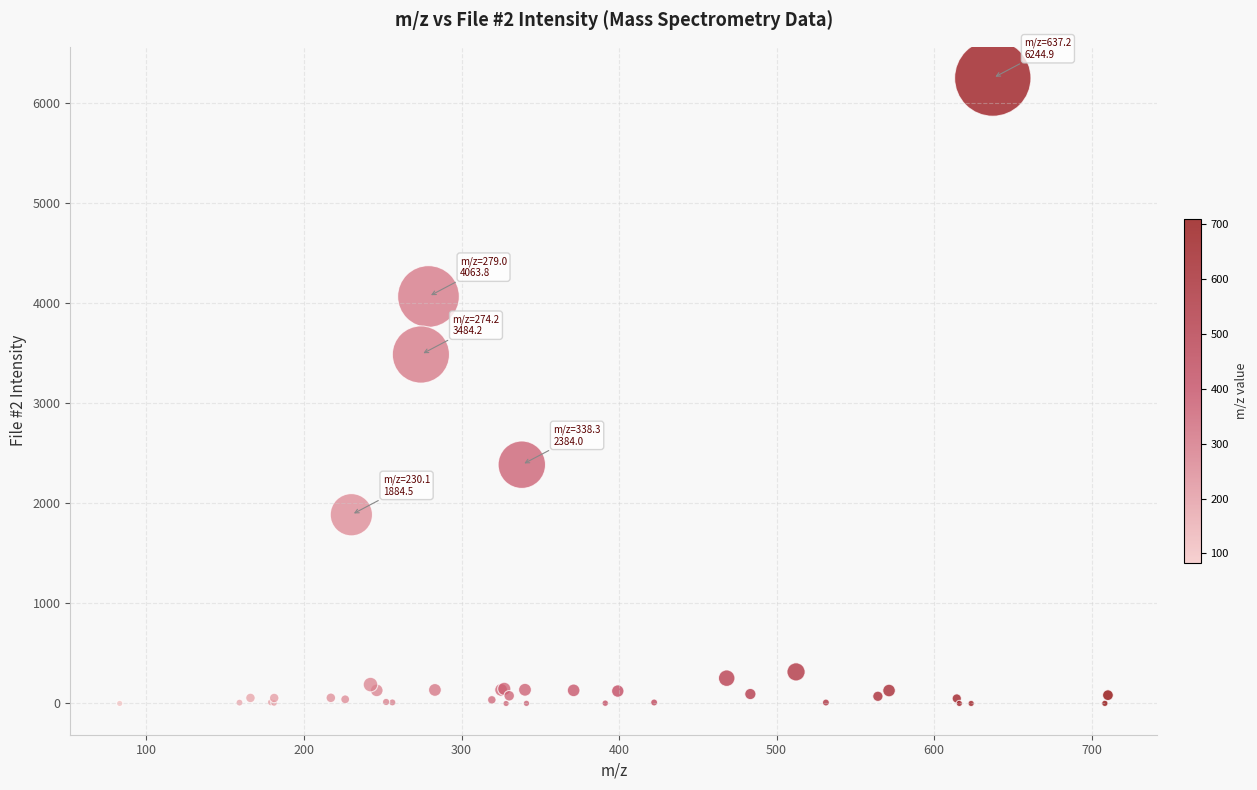

What Y value in the scatter plot is closest to 3122?

3484.2